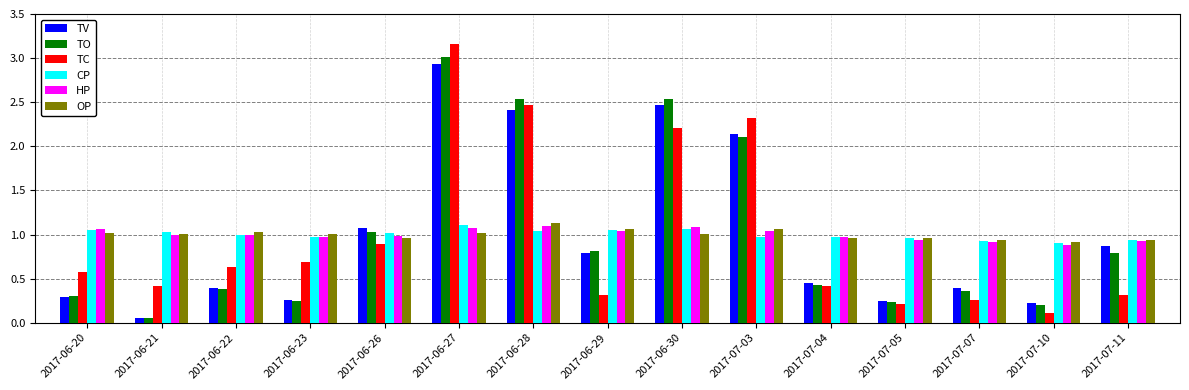

What are all the series names shown in the legend?

TV, TO, TC, CP, HP, OP